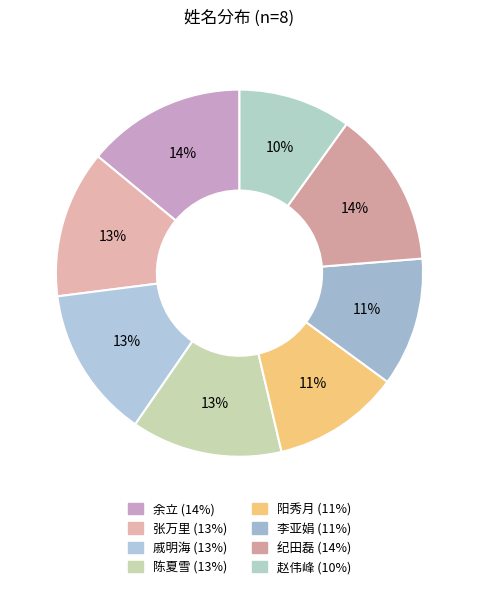

Is it true that 李亚娟 is 11% of the pie?

True